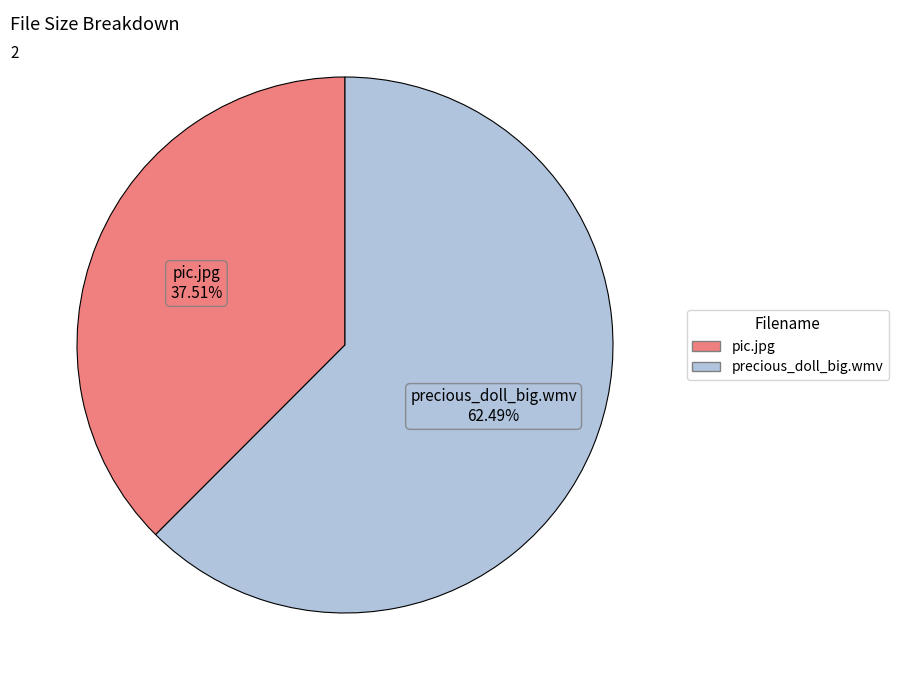

How many segments does this pie chart have?

2